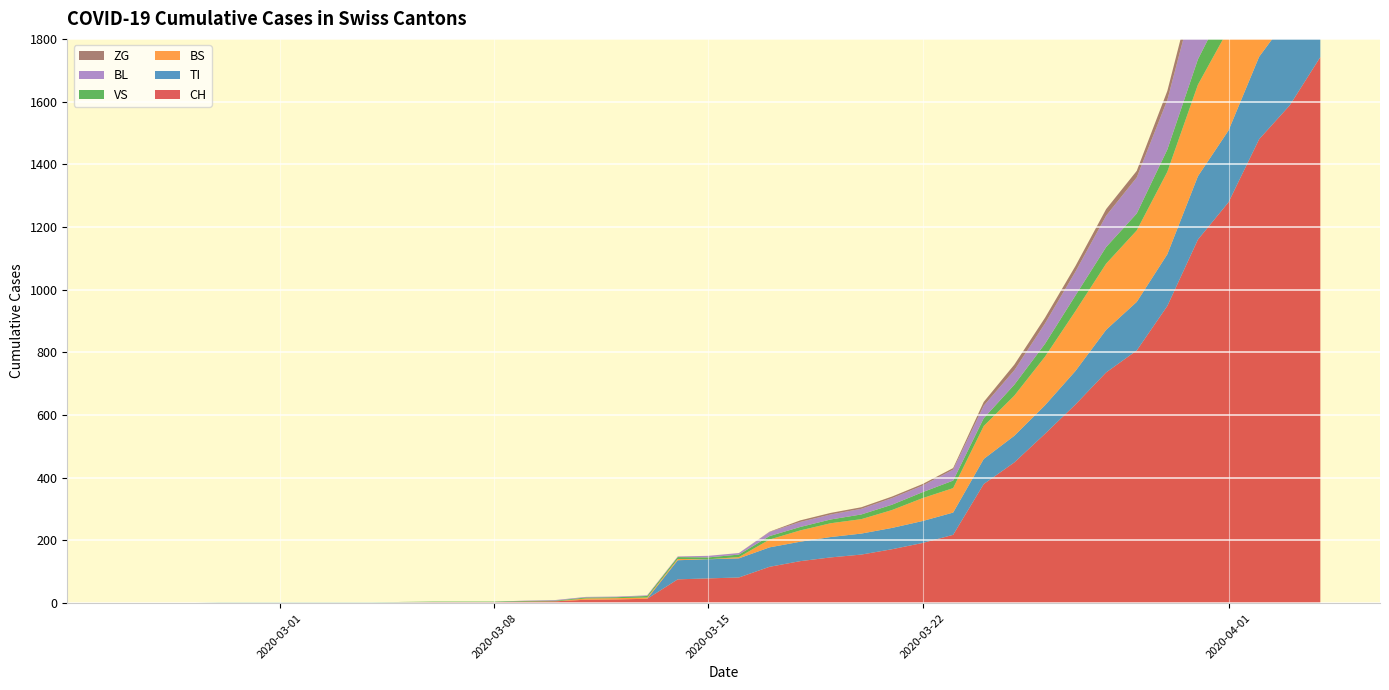

Reading right to left, transcribe all the data shown in this chart.

CH: 1742	1588	1480	1279	1160	948	806	736	634	540	449	380	218	192	172	155	146	134	116	82	79	76	14	12	11	6	5	3	3	3	2	0	0	0	0	0	0	0	0	0
TI: 314	287	263	229	202	165	155	136	107	91	85	80	71	70	68	67	65	62	62	61	61	61	0	0	0	0	0	0	0	0	0	0	0	0	0	0	0	0	0	0
BS: 434	397	350	323	292	263	228	211	191	155	128	105	78	73	57	46	44	36	25	4	0	4	4	4	4	0	0	0	0	0	0	0	0	0	0	0	0	0	0	0
VS: 112	109	104	96	81	71	54	53	50	41	35	25	24	19	17	15	12	11	11	8	6	6	5	3	3	2	2	2	2	2	2	2	2	2	2	2	2	0	0	0
BL: 298	266	262	249	242	158	115	100	76	65	46	40	35	21	21	18	16	16	13	5	5	2	2	2	2	2	1	0	0	0	0	0	0	0	0	0	0	0	0	0
ZG: 46	44	41	40	39	29	21	21	18	18	18	12	5	5	5	5	5	5	1	0	0	0	0	0	0	0	0	0	0	0	0	0	0	0	0	0	0	0	0	0